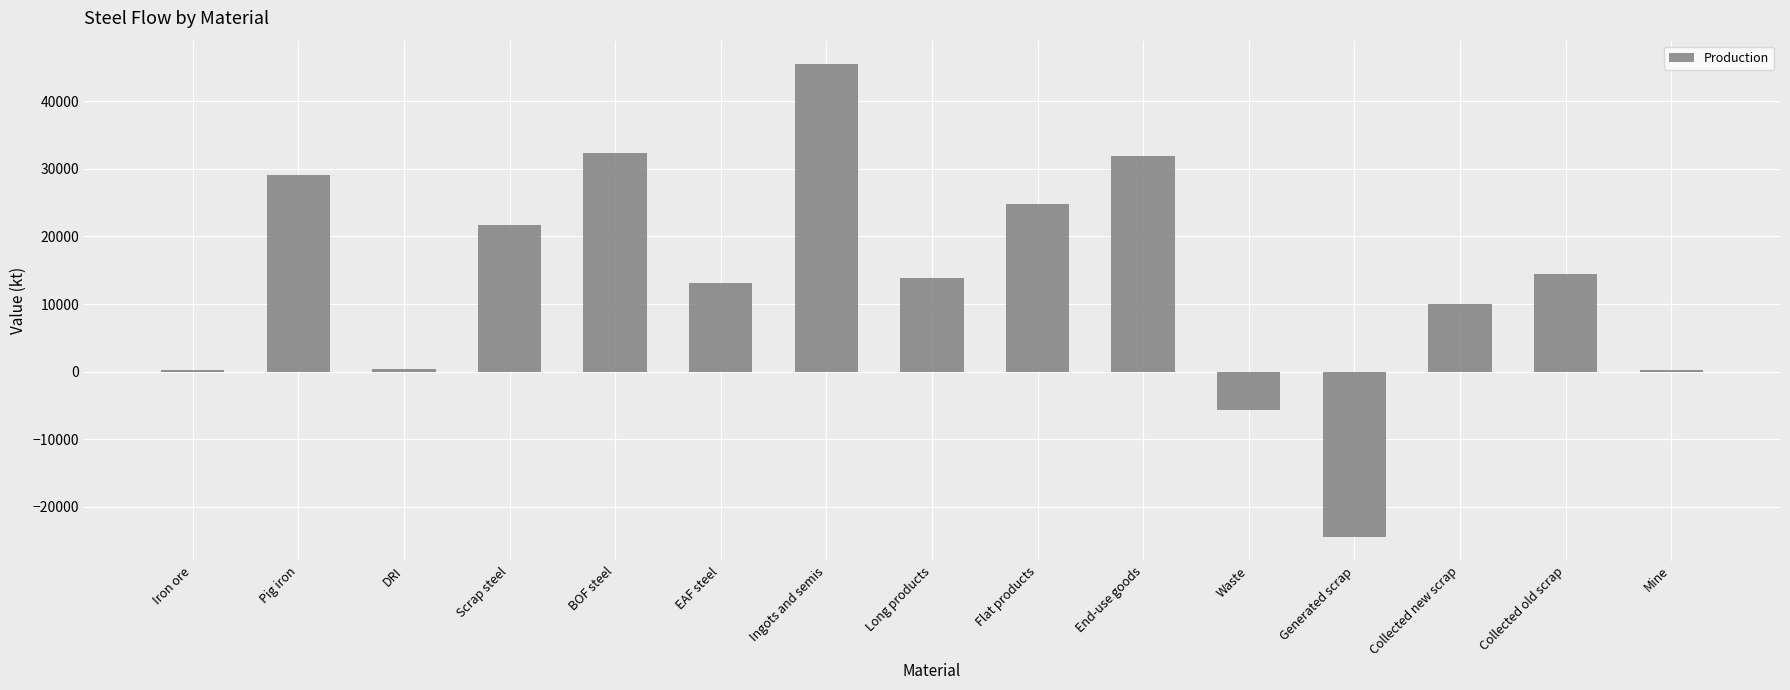

What is the label of the 13th bar from the right?

DRI